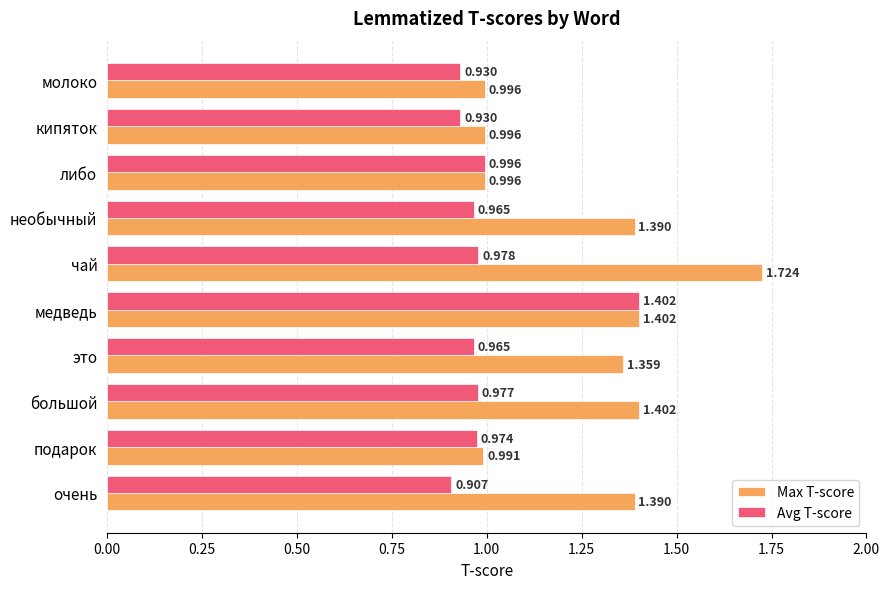

Is the value of Max T-score at кипяток greater than the value of Avg T-score at чай?

Yes